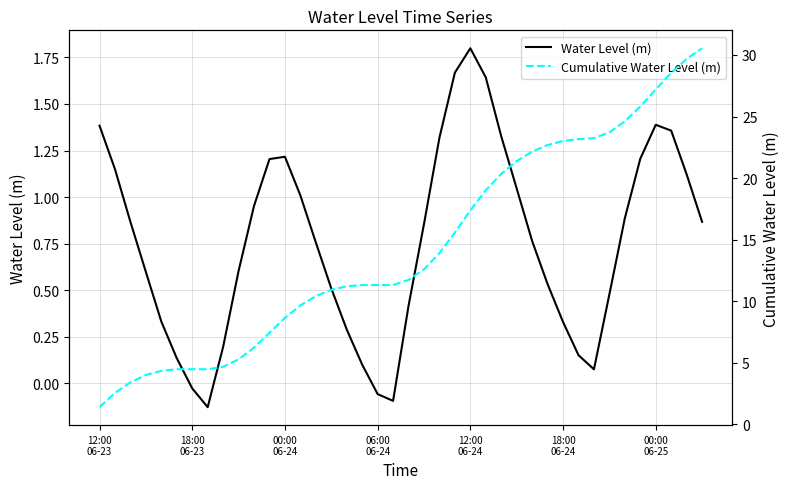

Is the value of Cumulative Water Level (m) at 12:00 06-23 greater than the value of Water Level (m) at 18:00 06-23?

Yes